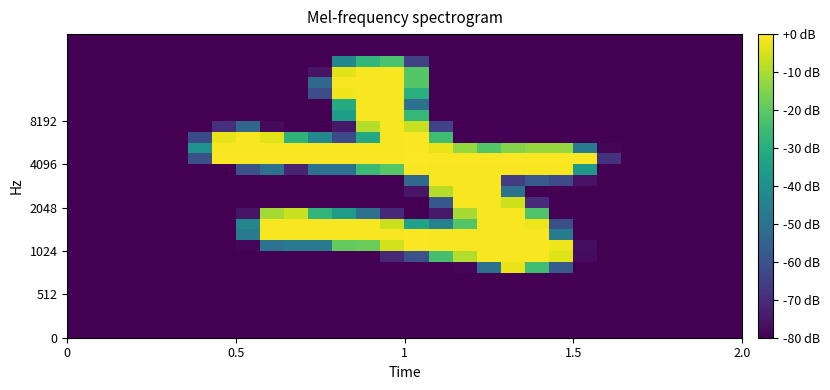

What is the smallest value displayed?

-80.0